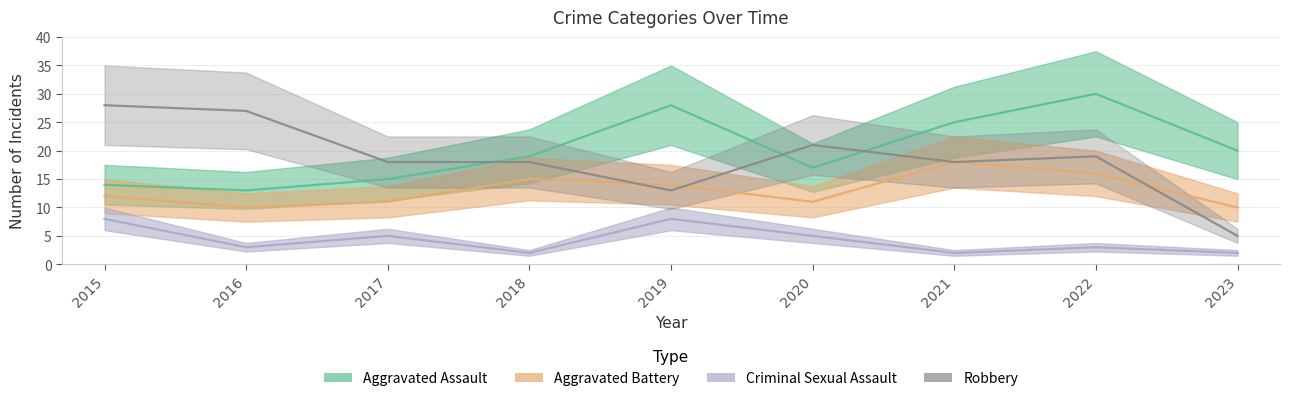

What is the difference between the maximum and second lowest values in the Aggravated Assault series?

16